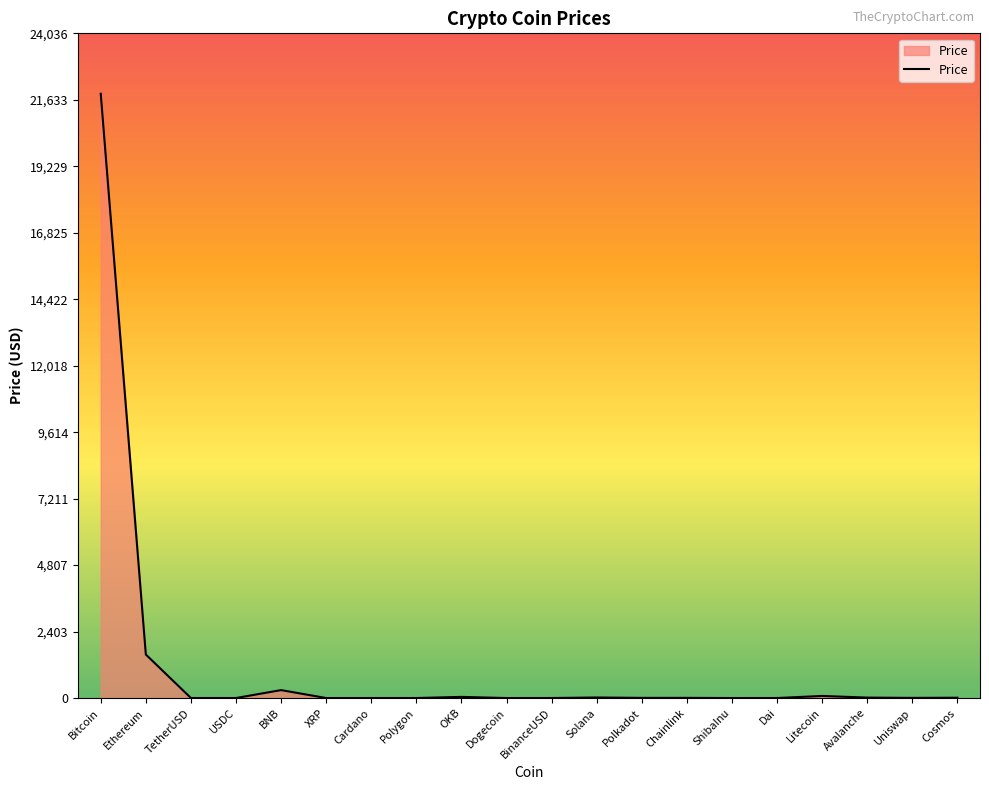

How many categories are shown in the chart?

20